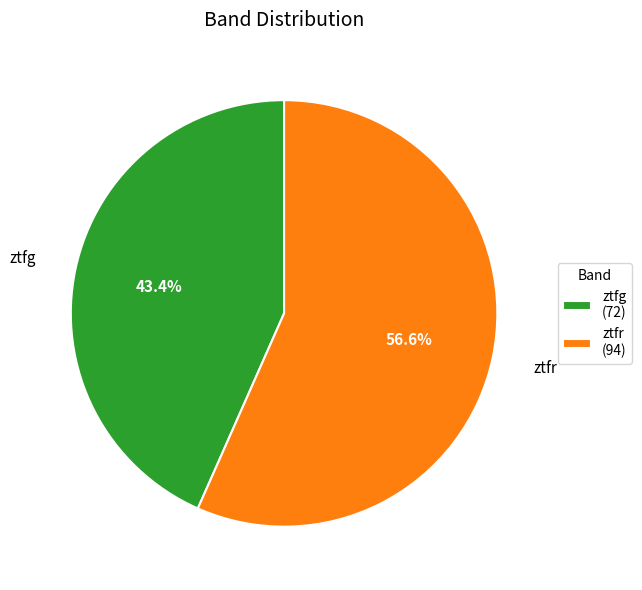

What percentage is the ztfg slice, to the nearest percent?

43%